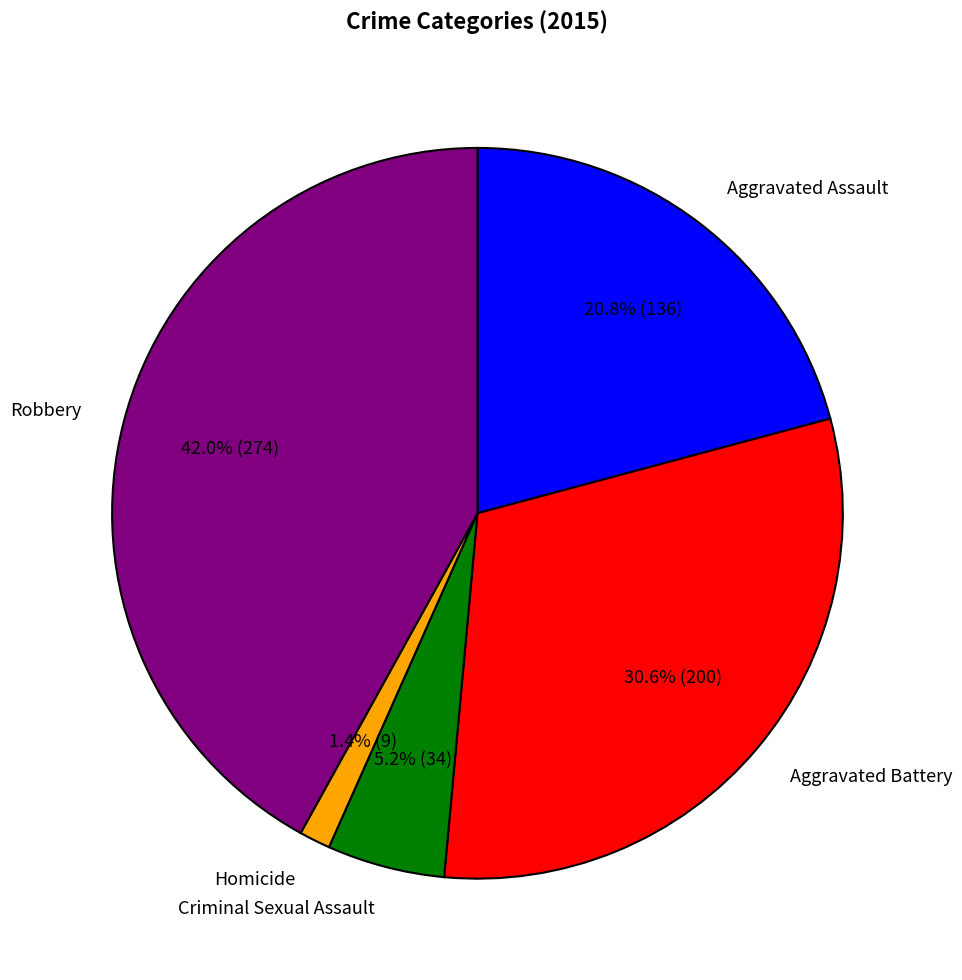

To the nearest percent, what is the average slice percentage?

20%